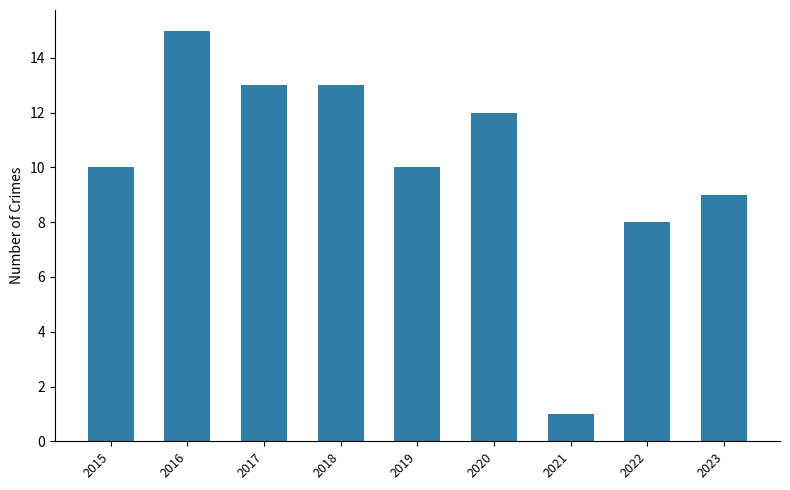

What is the sum of the values at 2022 and 2018?

21